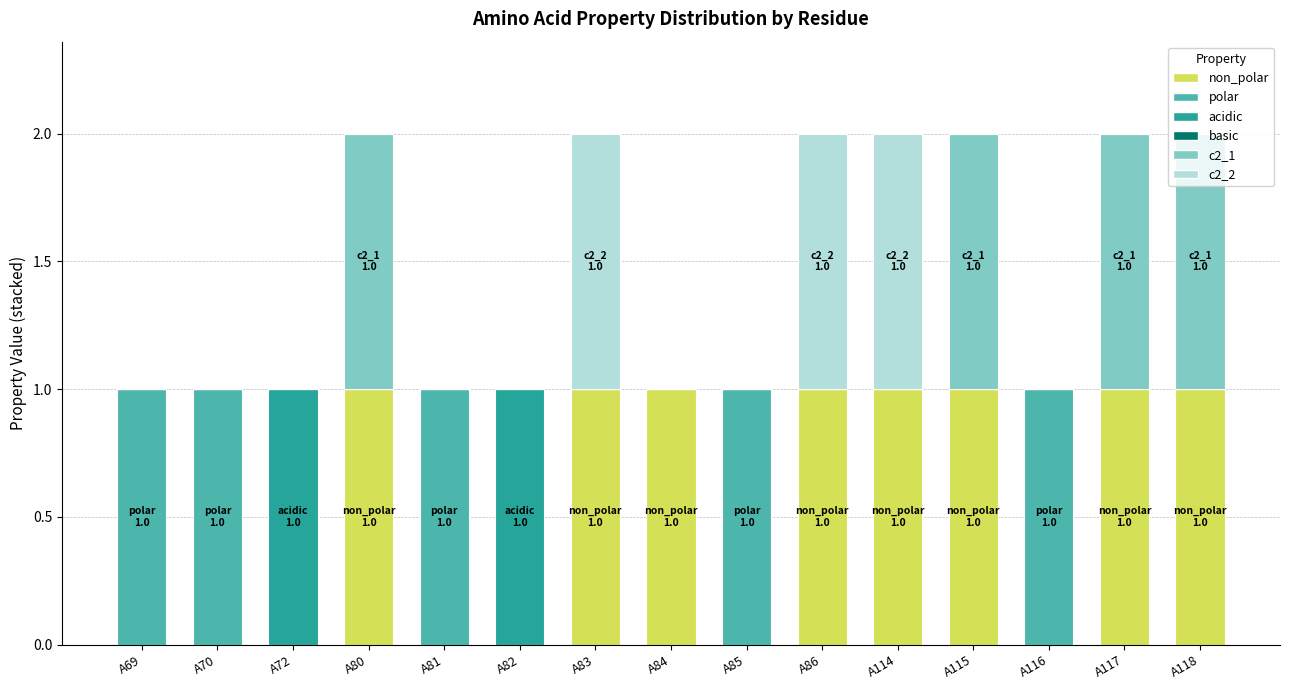

How many distinct data groups are displayed?

5